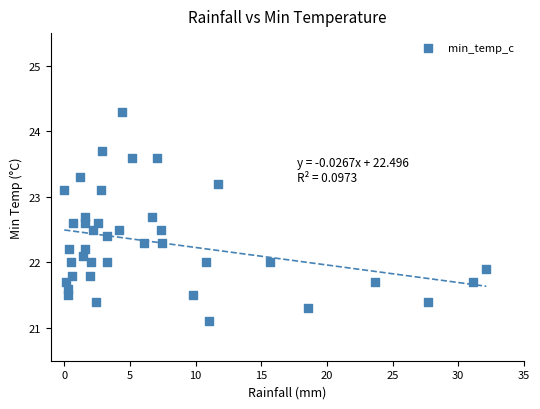

What is the range of Y values (max minus min)?

3.2